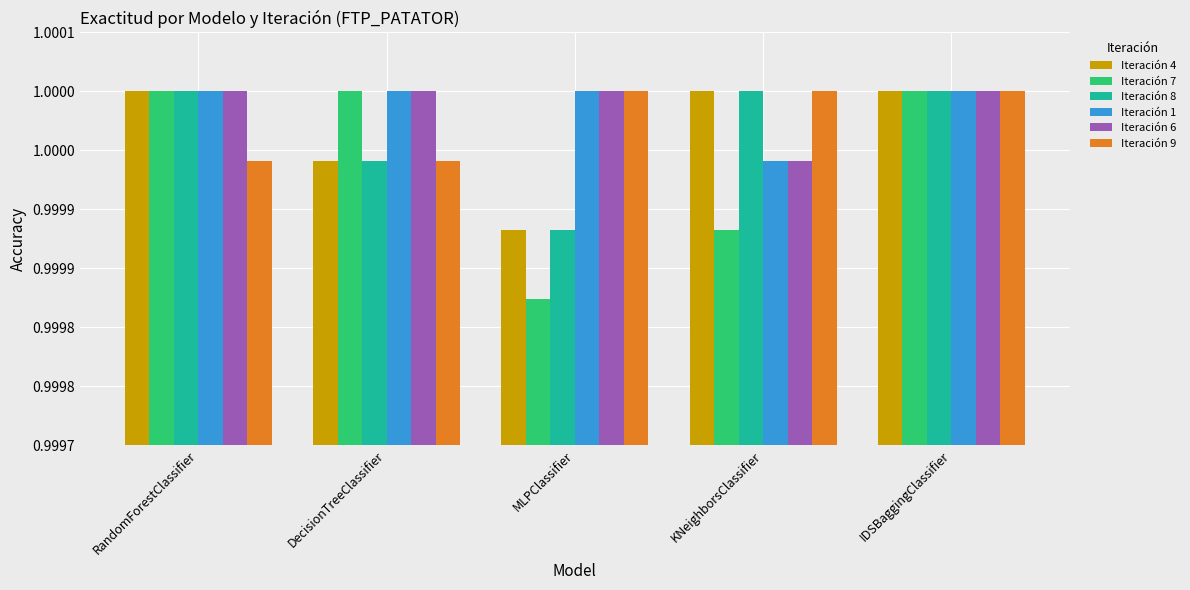

What position from the right is IDSBaggingClassifier?

1